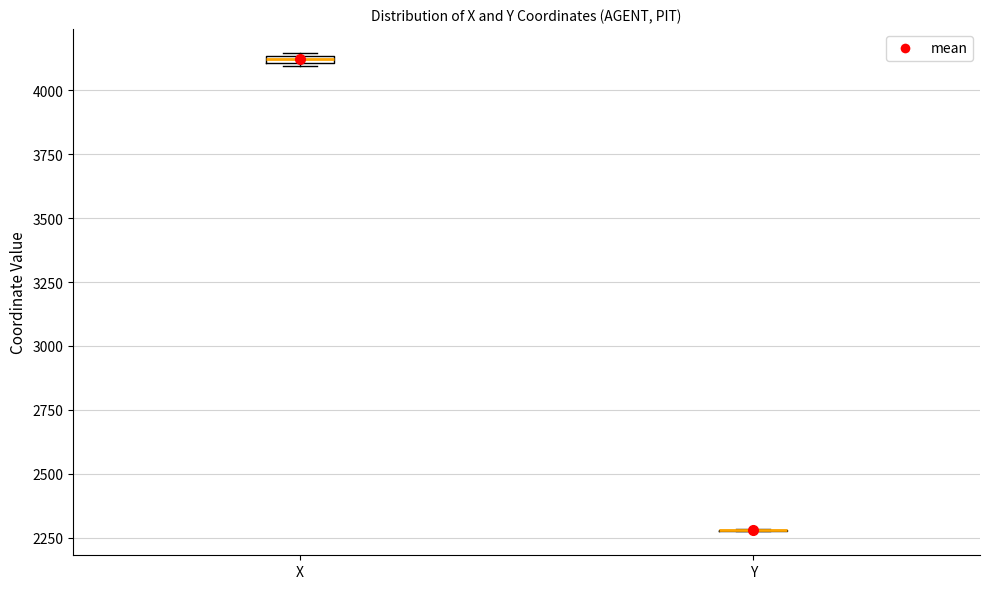

Where is the upper edge of the box for X on the y-axis? The values are not printed on the chart, so give them approximately, as read against the axis.

4150